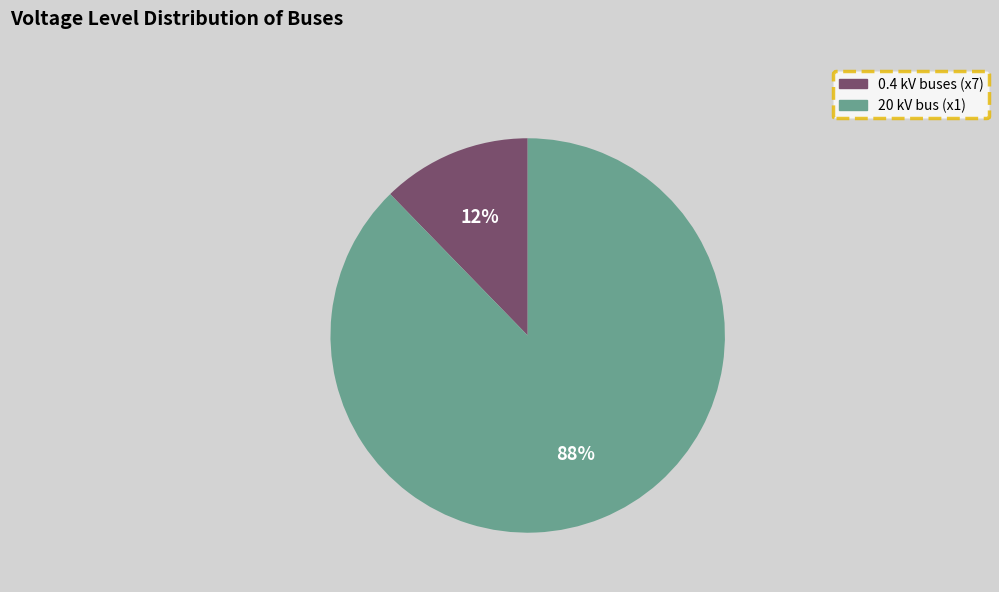

To the nearest percent, what is the average slice percentage?

50%